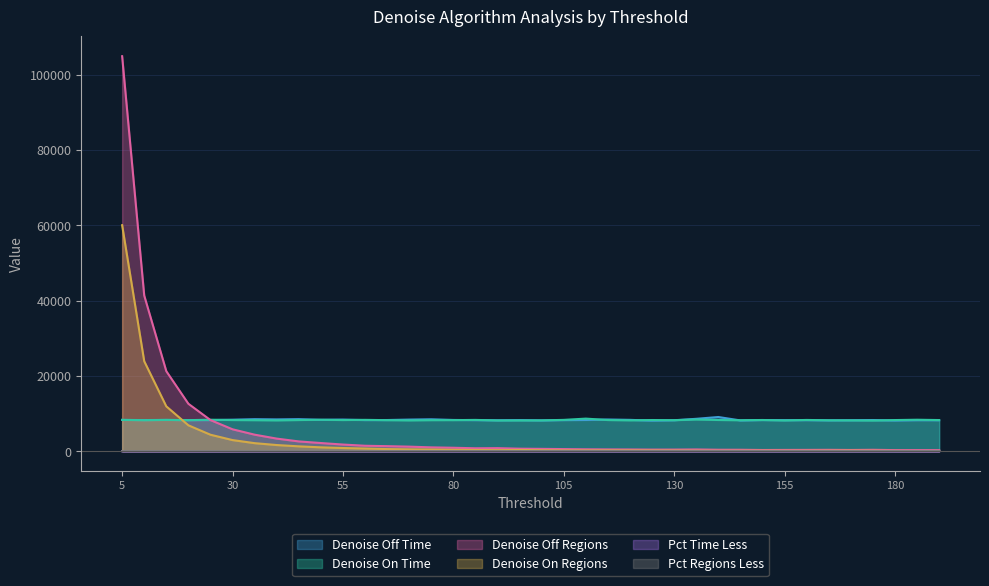

Where is the first local minimum for Denoise Off Regions?

85